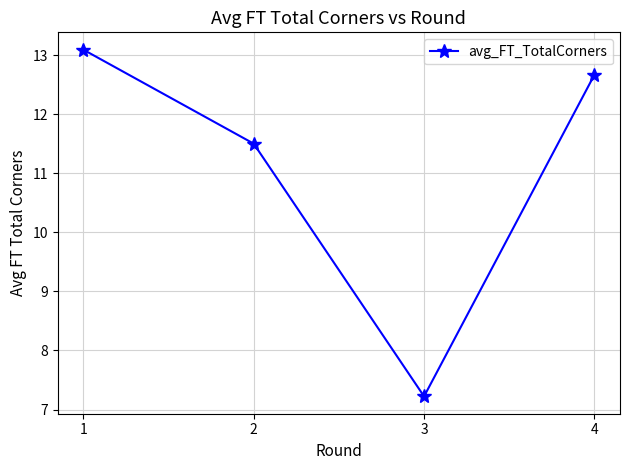

List the labels in order of value, smallest first.

3, 2, 4, 1